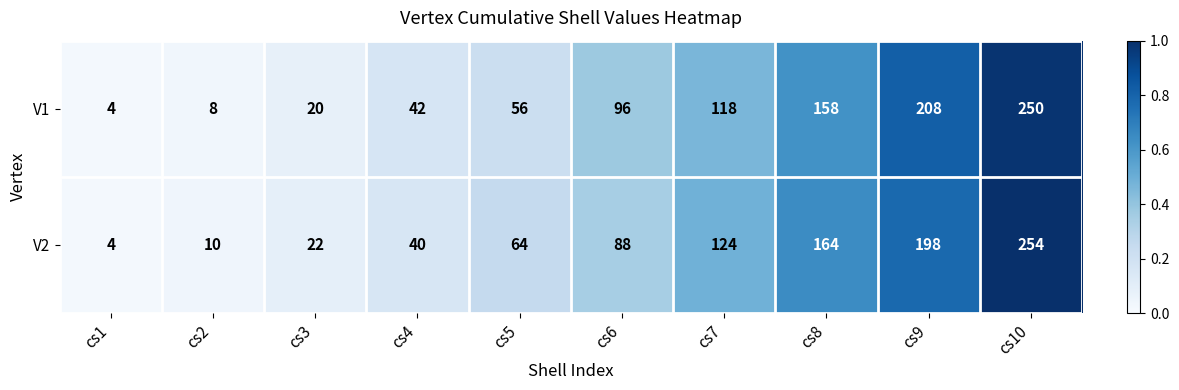

What is the spread (max minus min) of values at cs5?

8